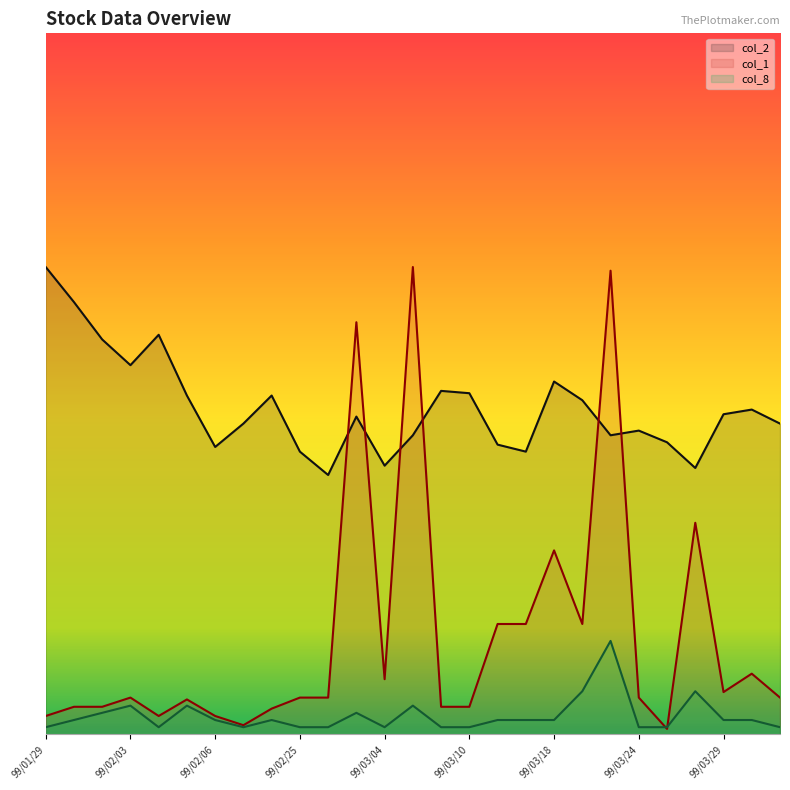

What is the difference between the second highest and minimum values in the col_2 series?

3.7